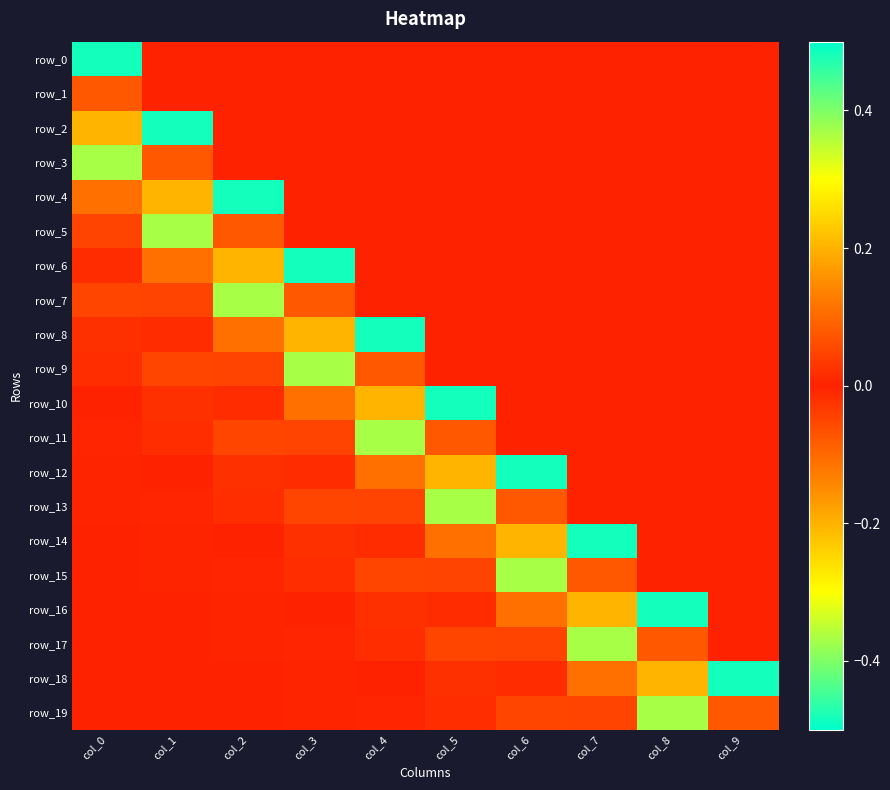

What is the difference between the maximum and second lowest values in the row_18 series?

0.3